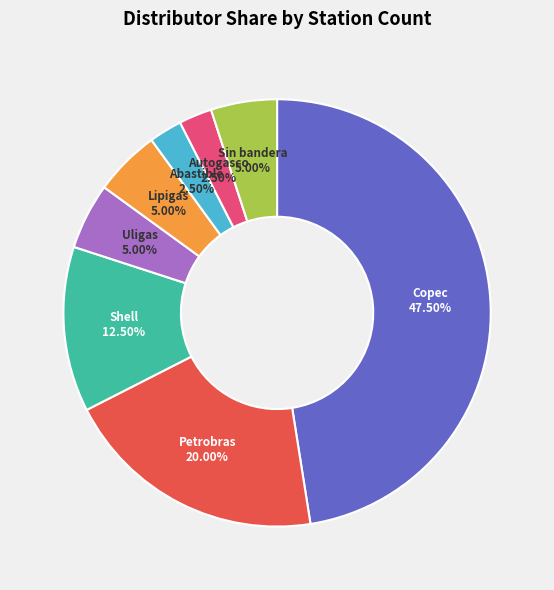

To the nearest percent, what is the difference between the Lipigas and Uligas slice percentages?

0%